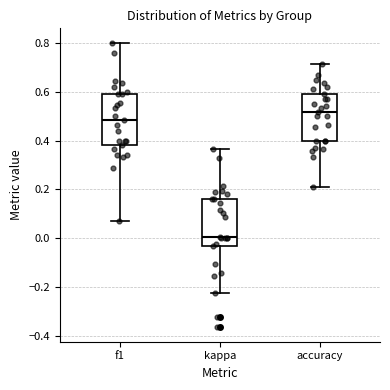

Where is the upper edge of the box for accuracy on the y-axis? The values are not printed on the chart, so give them approximately, as read against the axis.

0.58